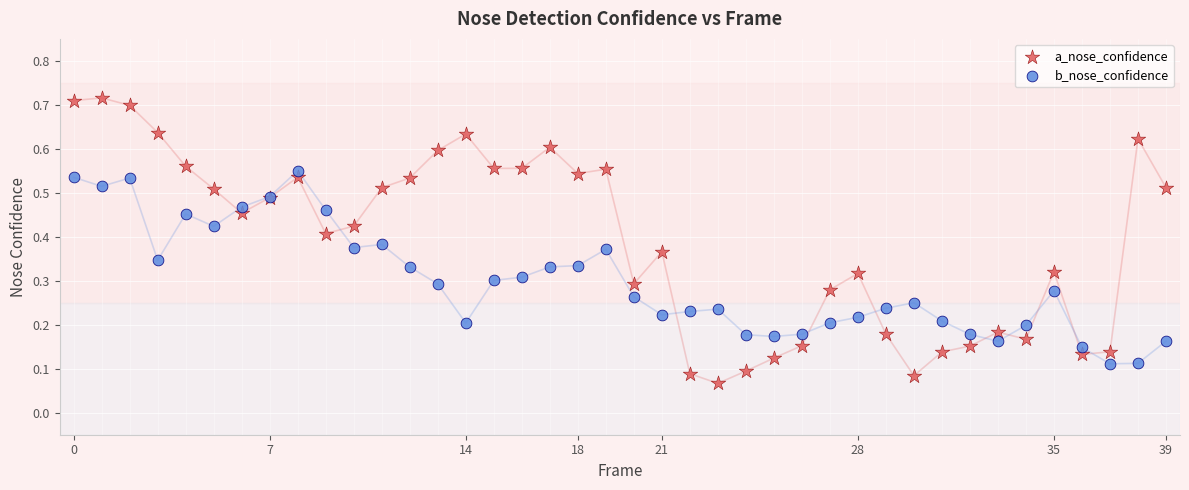

Which series reaches the maximum Y coordinate?

a_nose_confidence